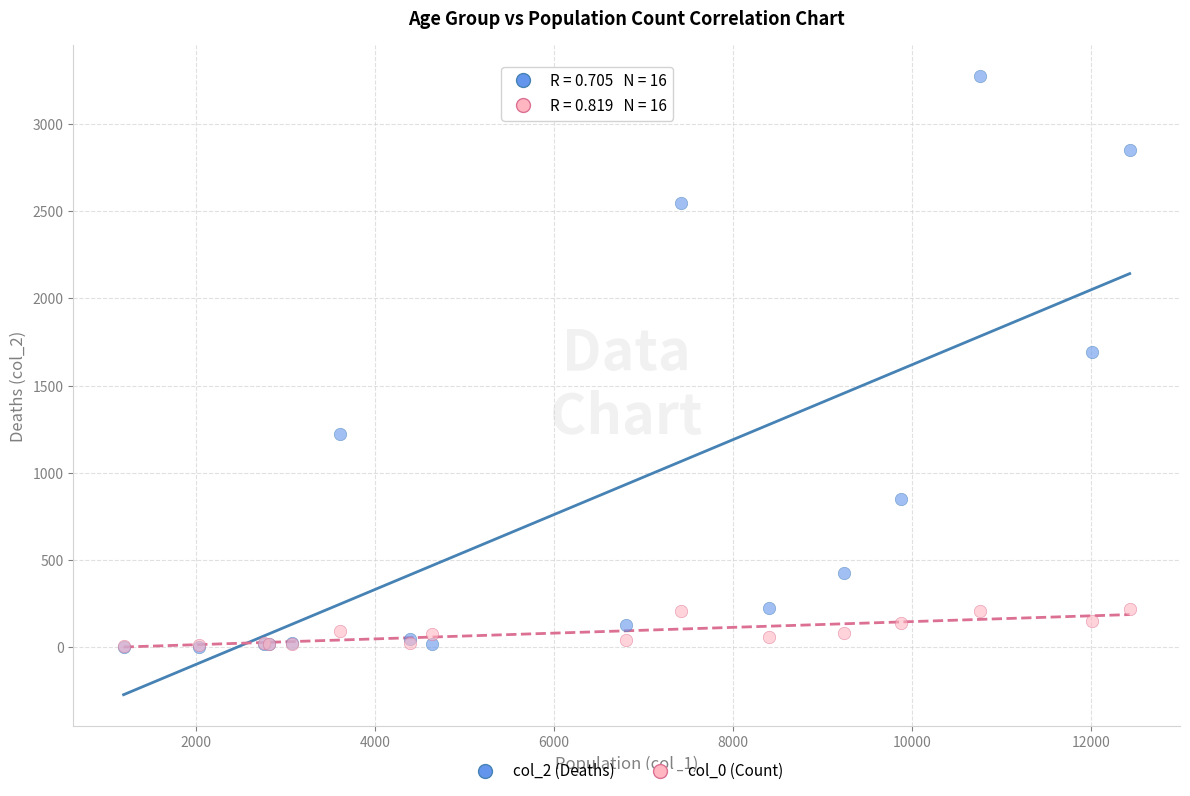

Across all series, what Y value is closest to 1638?

1690